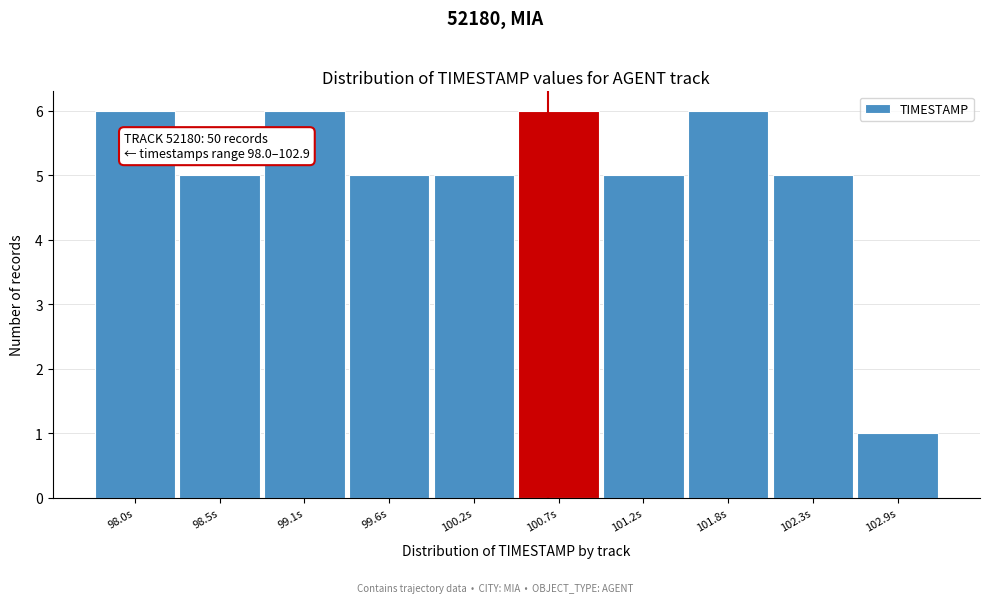

Reading left to right, what are all the values shown in this chart?

98.0s=6	98.5s=5	99.1s=6	99.6s=5	100.2s=5	100.7s=6	101.2s=5	101.8s=6	102.3s=5	102.9s=1